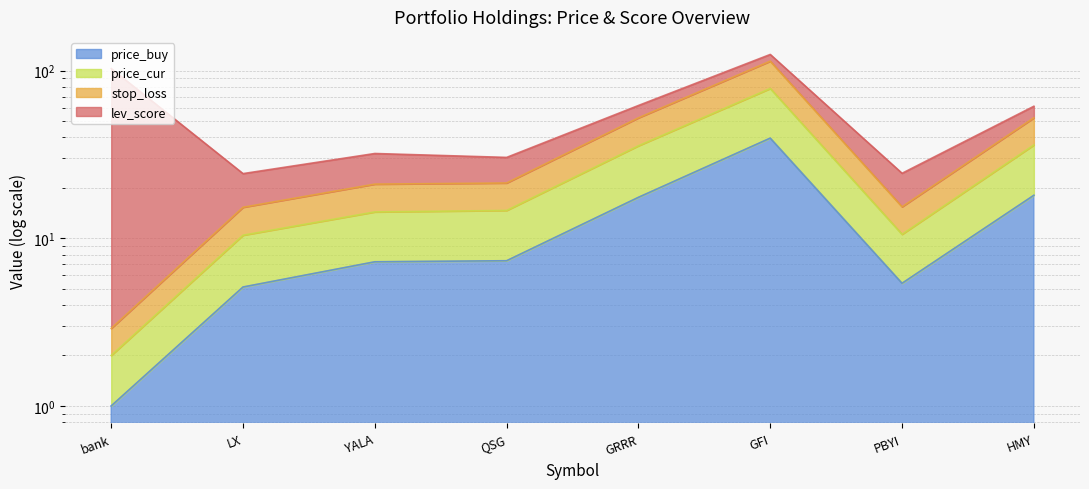

Which series has the widest spread of values?

price_cur